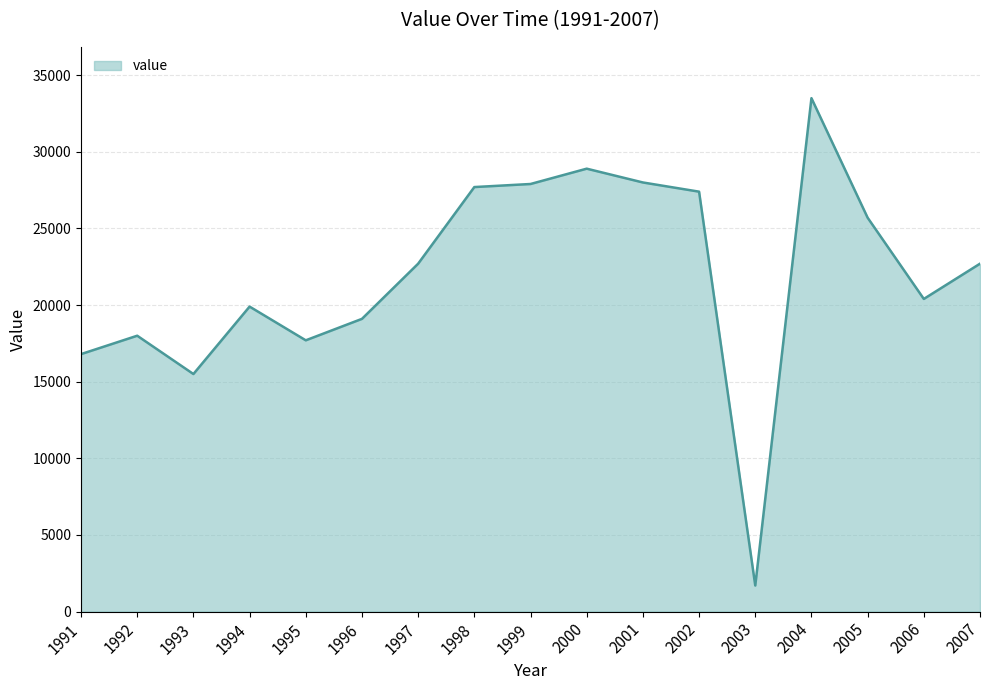

Is it true that the value at 1995 is 17700?

True